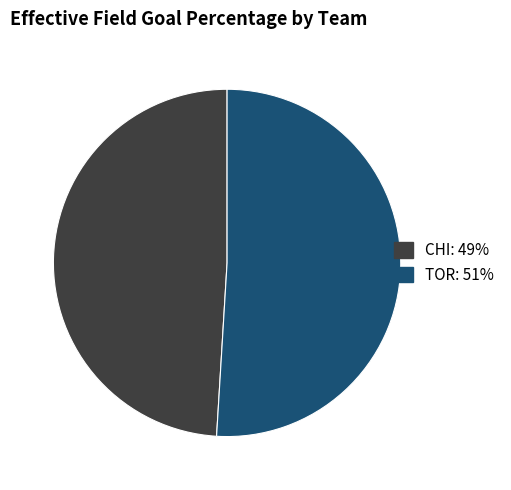

The TOR slice represents 51% of the pie. True or false?

True